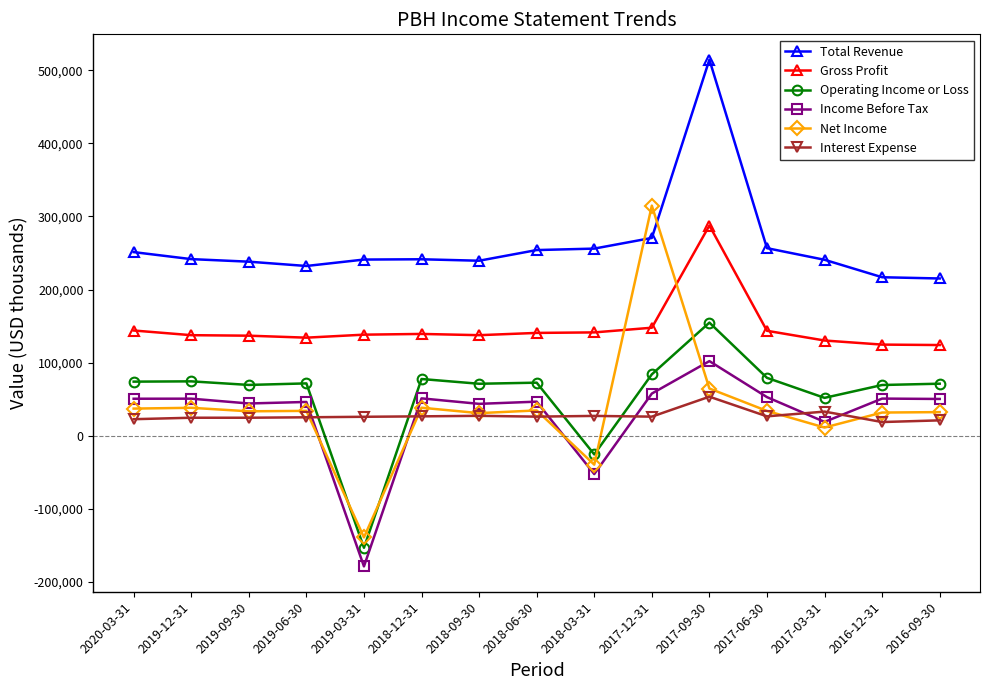

Rank the series by their maximum value, from lowest to highest.

Interest Expense, Income Before Tax, Operating Income or Loss, Gross Profit, Net Income, Total Revenue